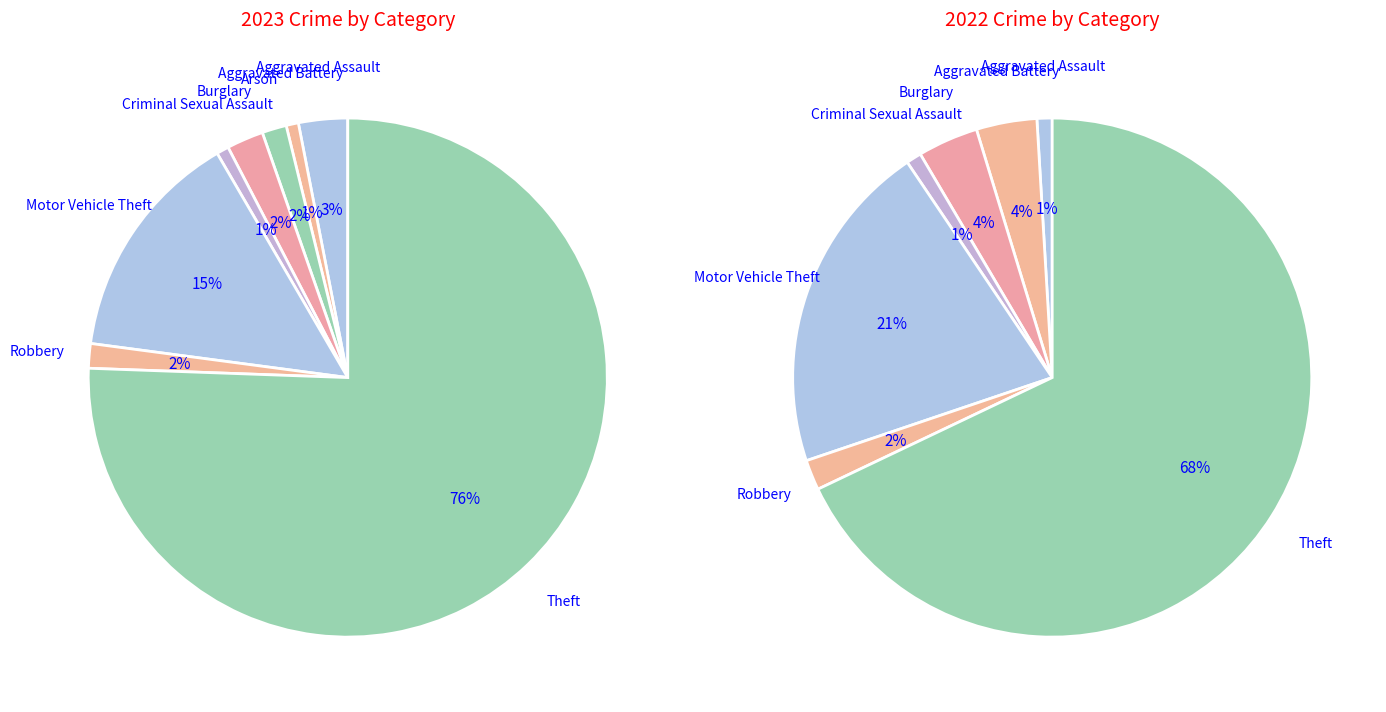

What portion of the pie excludes Theft?

24.4%